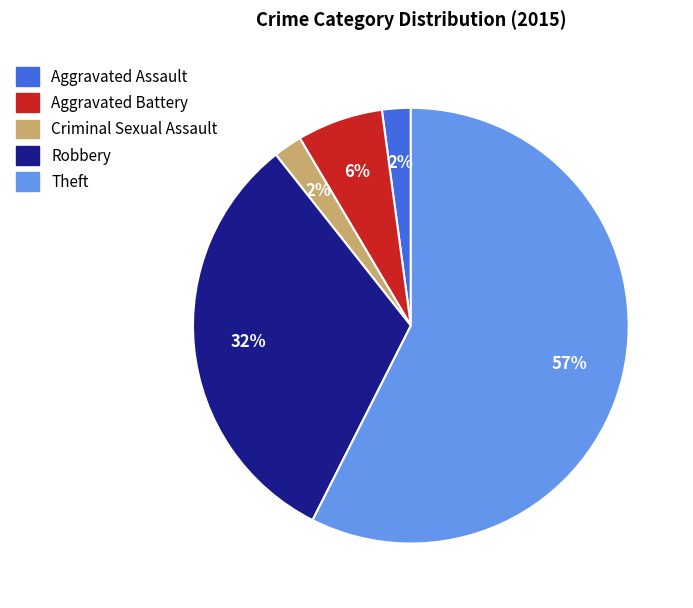

How many segments does this pie chart have?

5